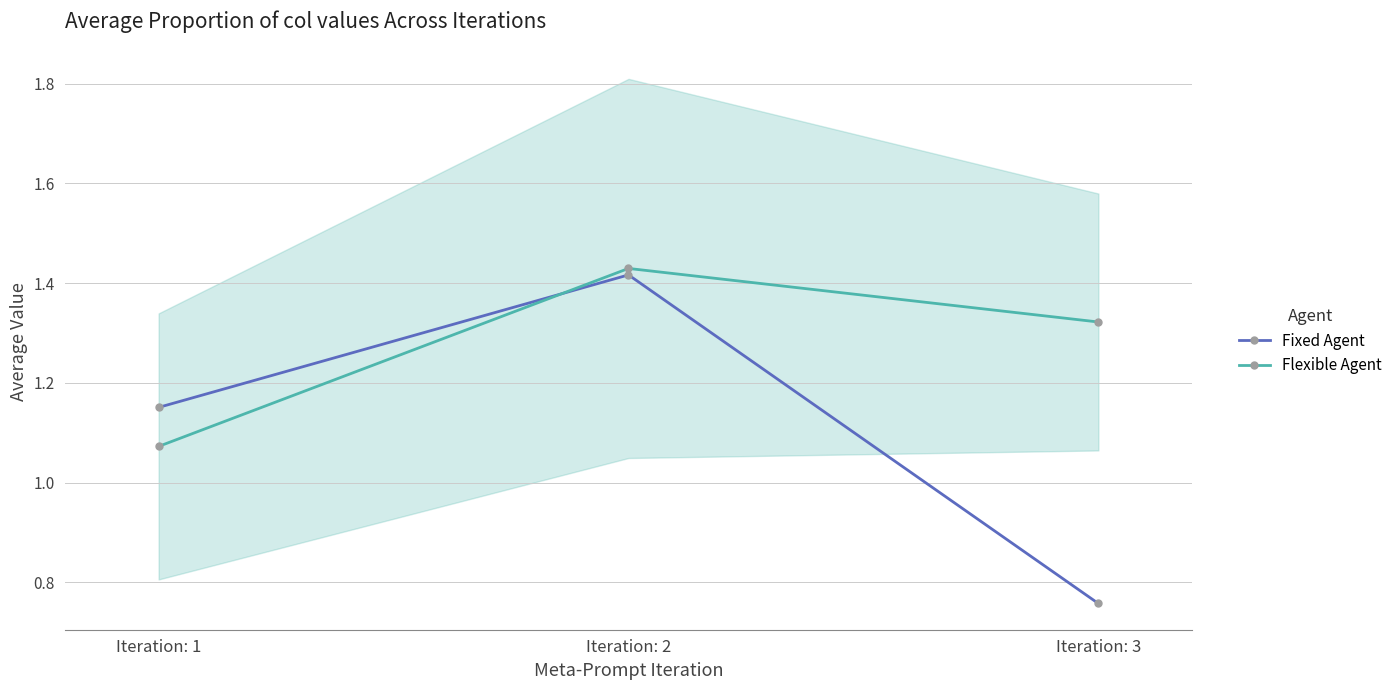

What is the total value across all series at Iteration: 3?

2.1